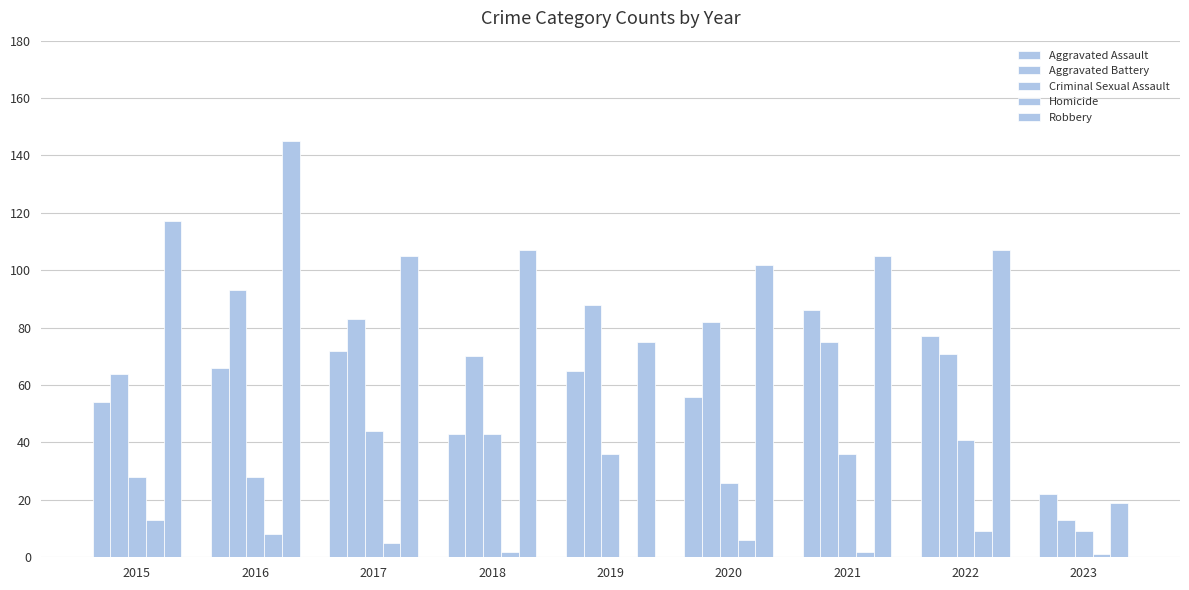

Which has a higher value, 2021 or 2017?

2021